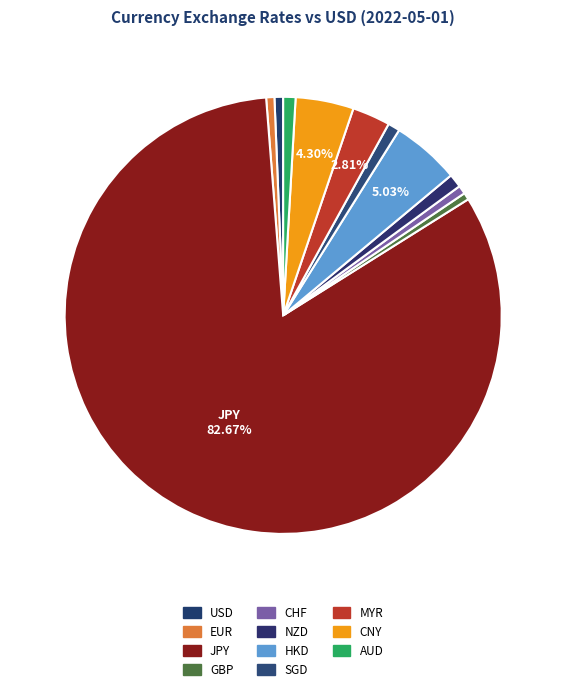

Does SGD represent more than half of the total?

No